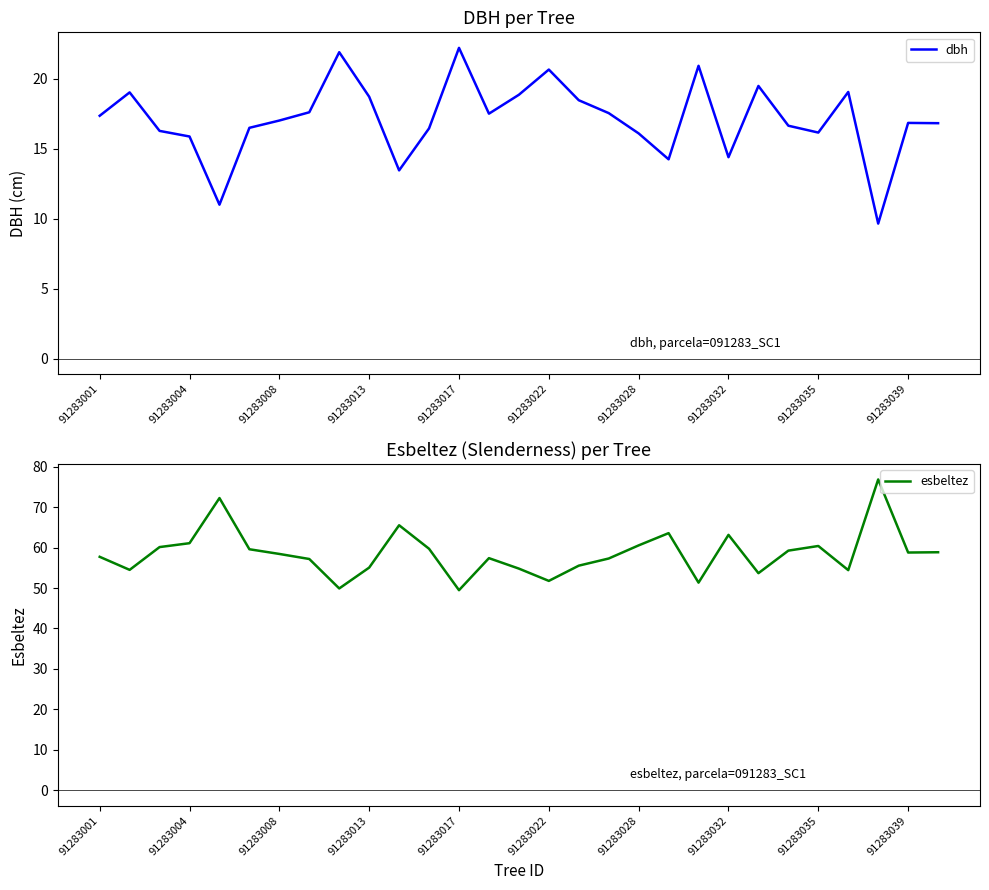

Is the value of esbeltez at 20 greater than the value of dbh at 25?

Yes